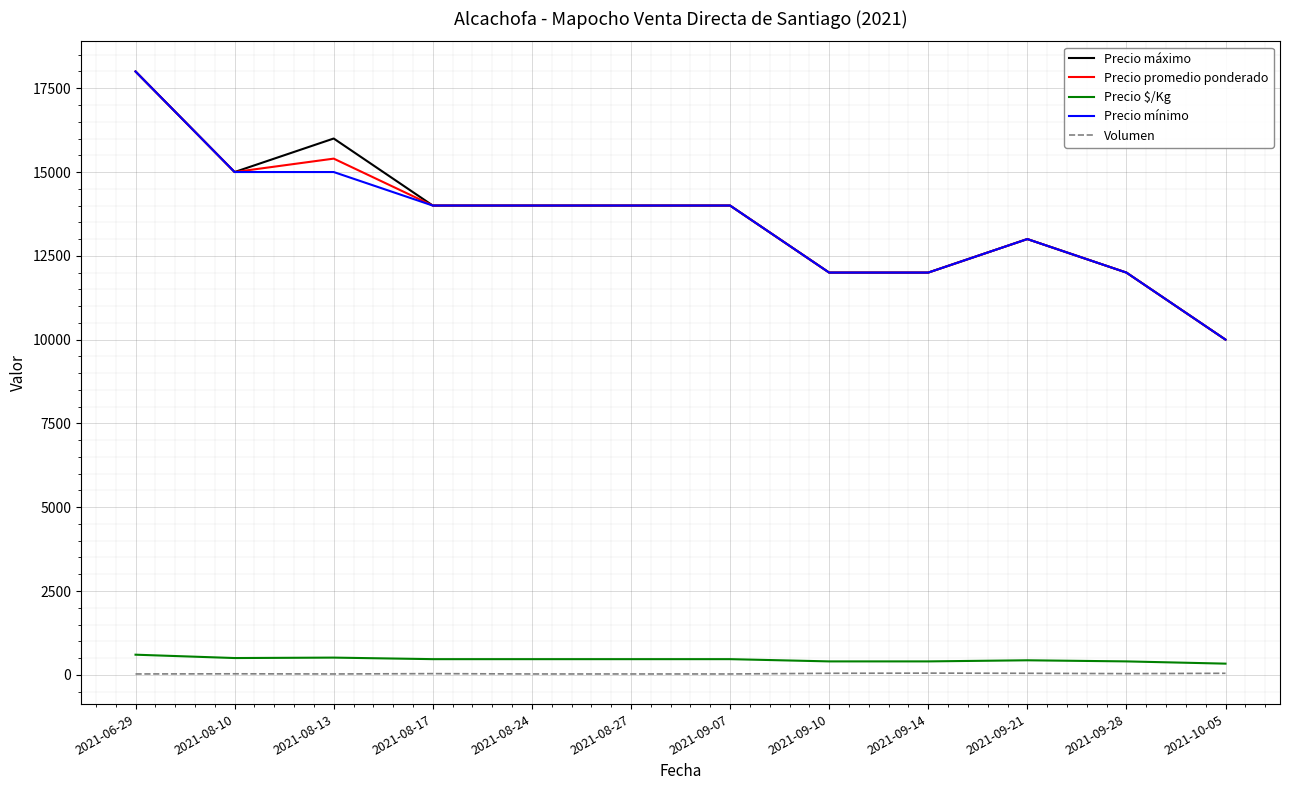

What is the maximum value for Precio $/Kg?

600